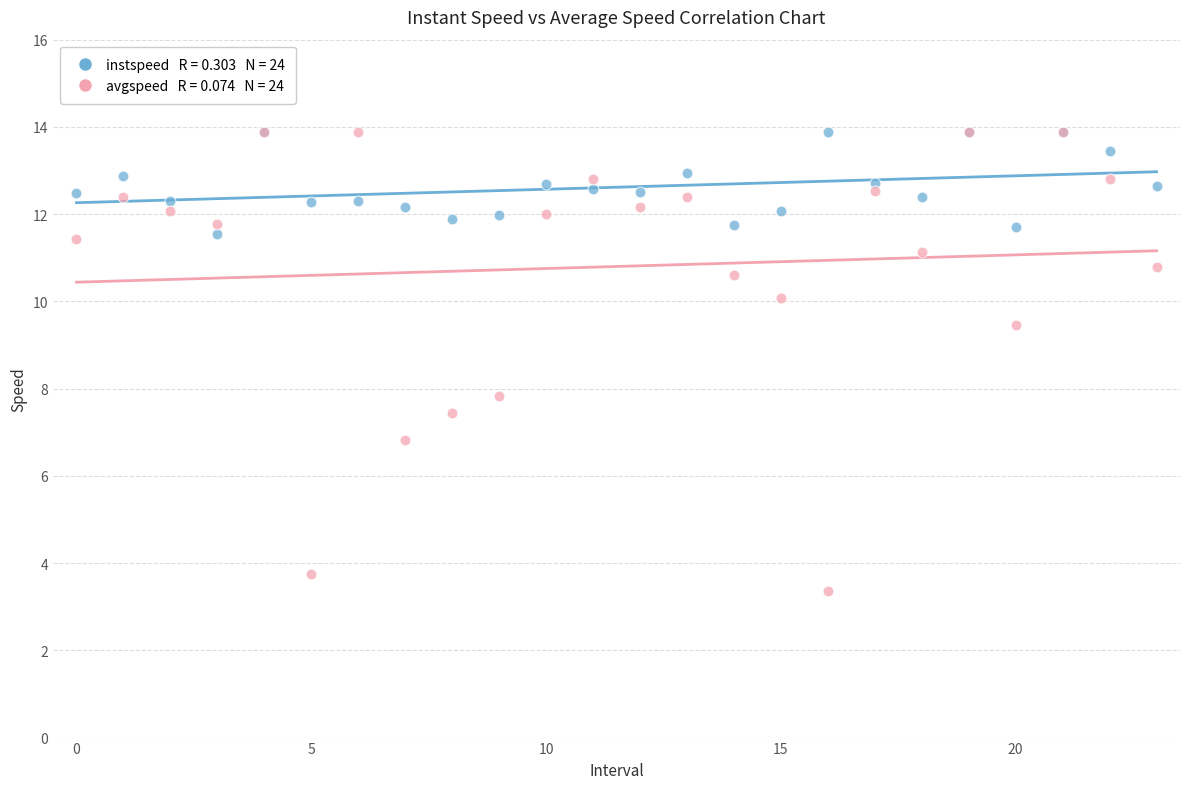

Across all series, what Y value is closest to 8?

7.8